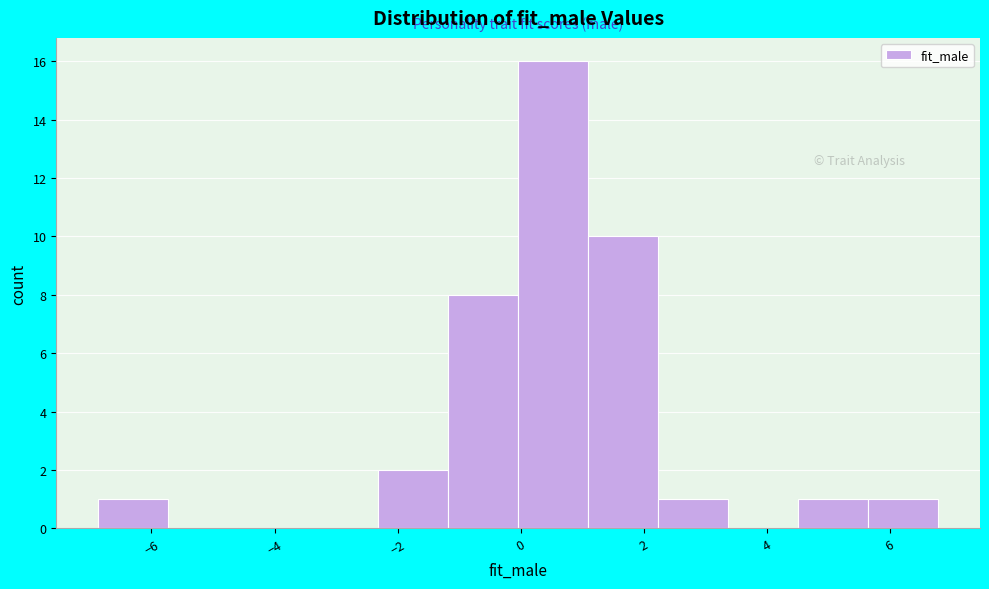

How tall is the bar that spans 4.6 to 5.6 on the x-axis? Neither the bar edges nor the heights are printed on the chart, so give them approximately, as read against the axes.

1